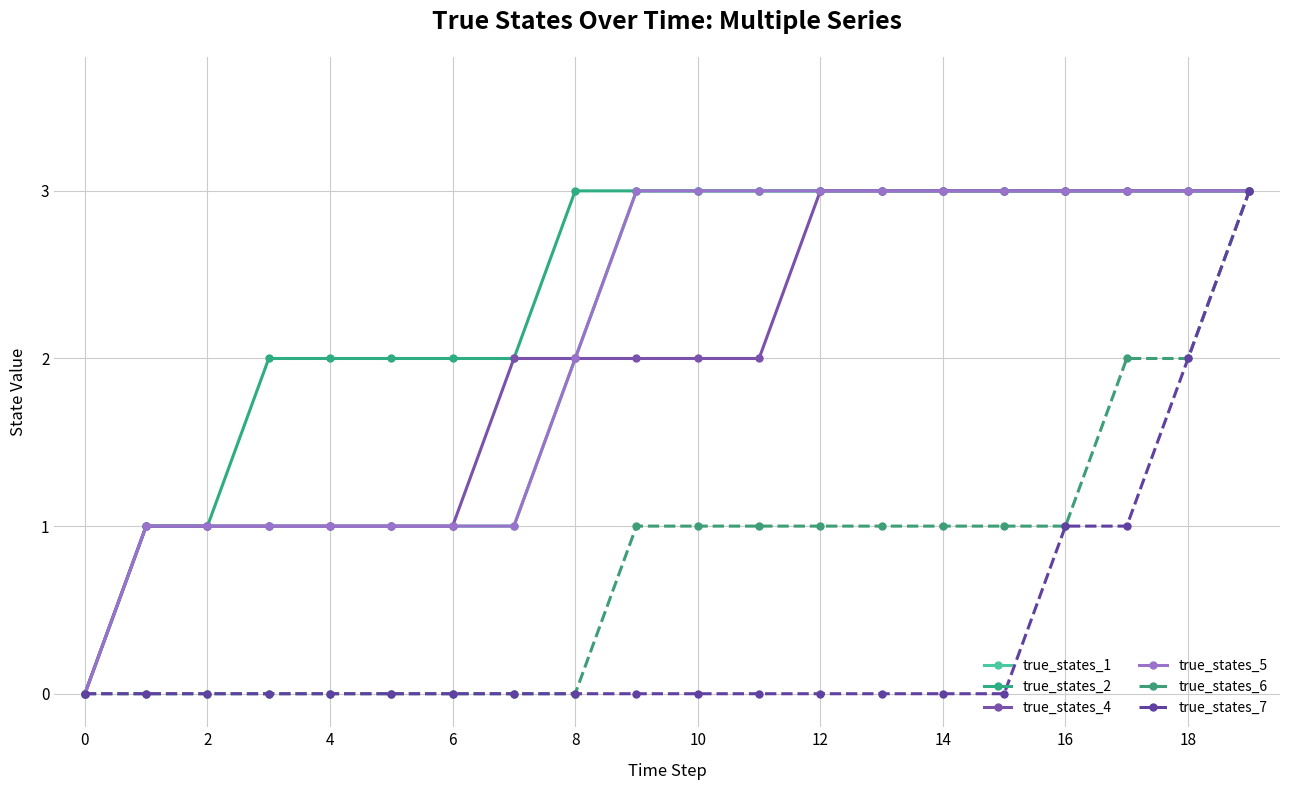

What is the sum of all true_states_2 values?

48